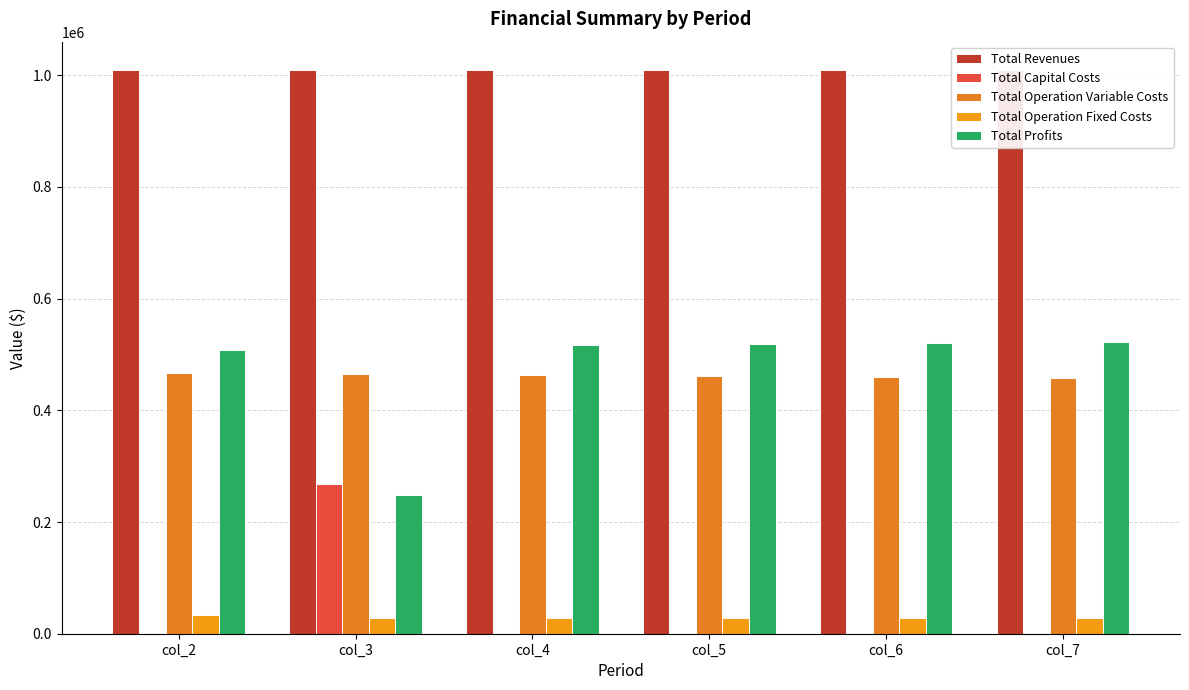

How many groups of bars are there?

6